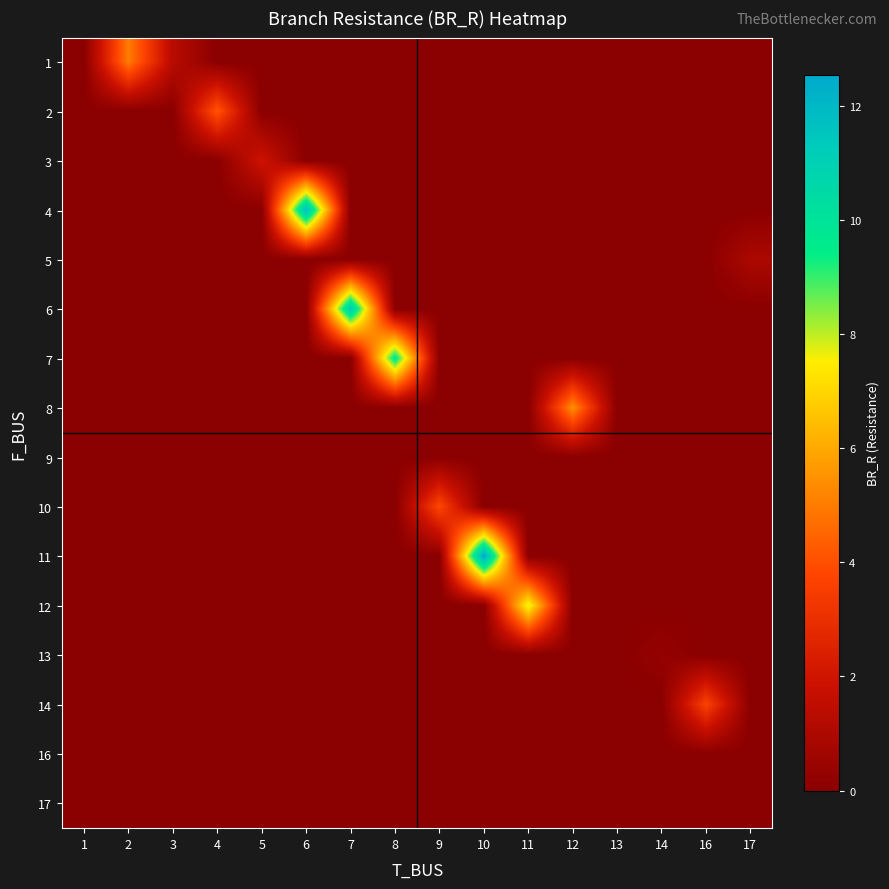

At how many categories does at least one series exceed 4?

8